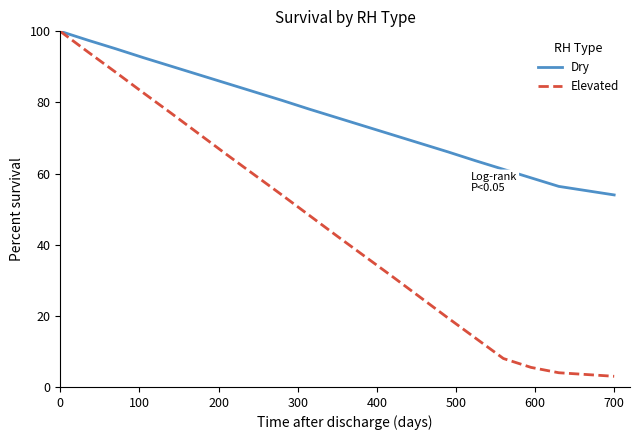

How many lines are shown in the chart?

2